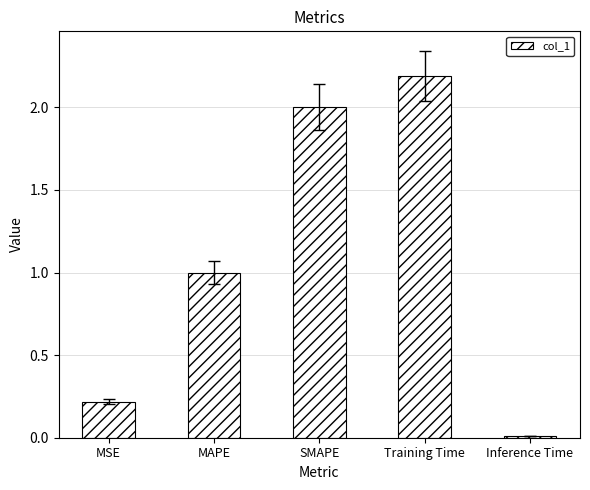

Rank the categories by value from highest to lowest.

Training Time, SMAPE, MAPE, MSE, Inference Time